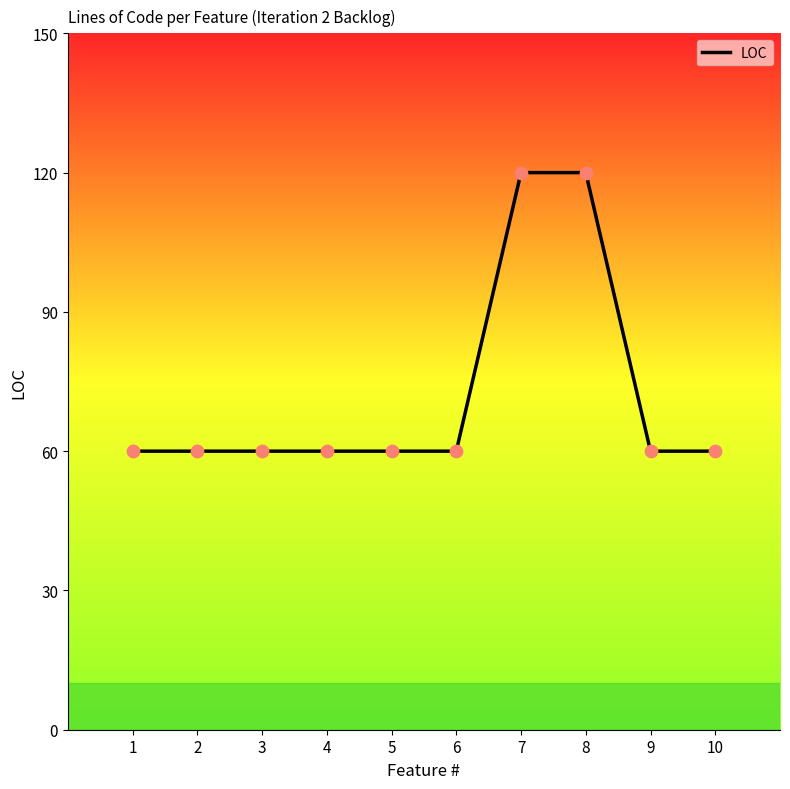

Approximately how many times larger is the value at 5 compared to 3?

1.0